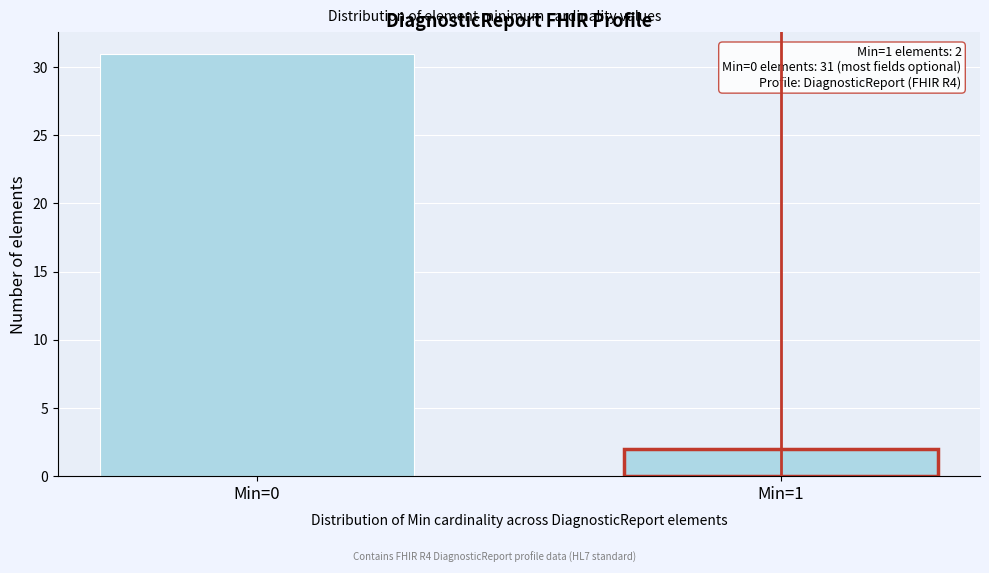

Reading left to right, extract all data points from this chart.

31	2